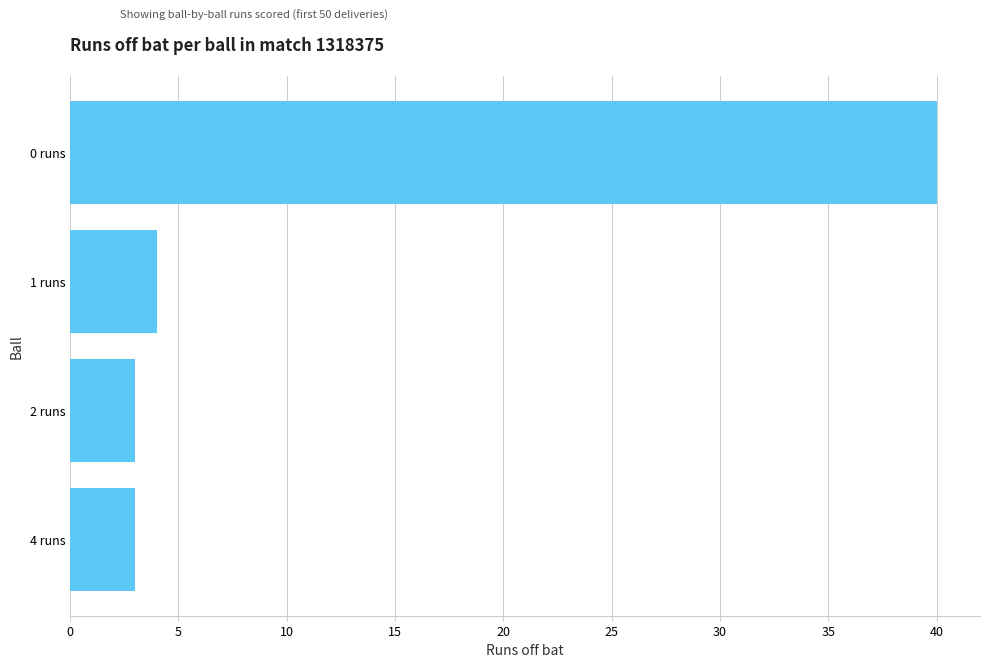

Reading top to bottom, list all the values displayed in this chart.

0 runs=40	1 runs=4	2 runs=3	4 runs=3